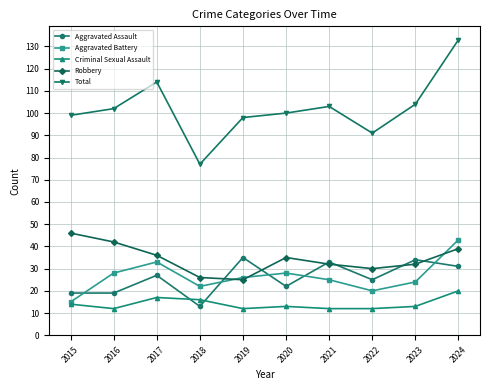

Reading left to right, list all the values displayed in this chart.

Aggravated Assault: 19	19	27	13	35	22	33	25	34	31
Aggravated Battery: 15	28	33	22	26	28	25	20	24	43
Criminal Sexual Assault: 14	12	17	16	12	13	12	12	13	20
Robbery: 46	42	36	26	25	35	32	30	32	39
Total: 99	102	114	77	98	100	103	91	104	133